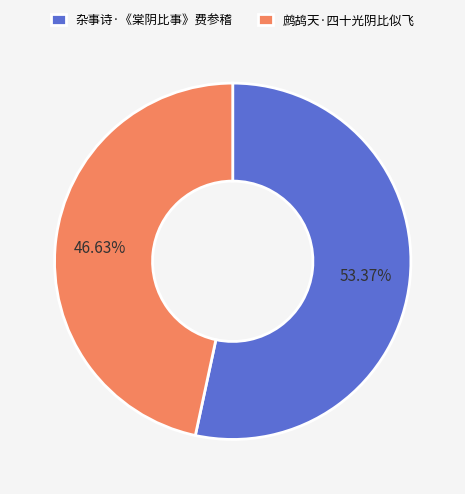

What percentage do 杂事诗·《棠阴比事》费参稽 and 鹧鸪天·四十光阴比似飞 together represent?

100.0%